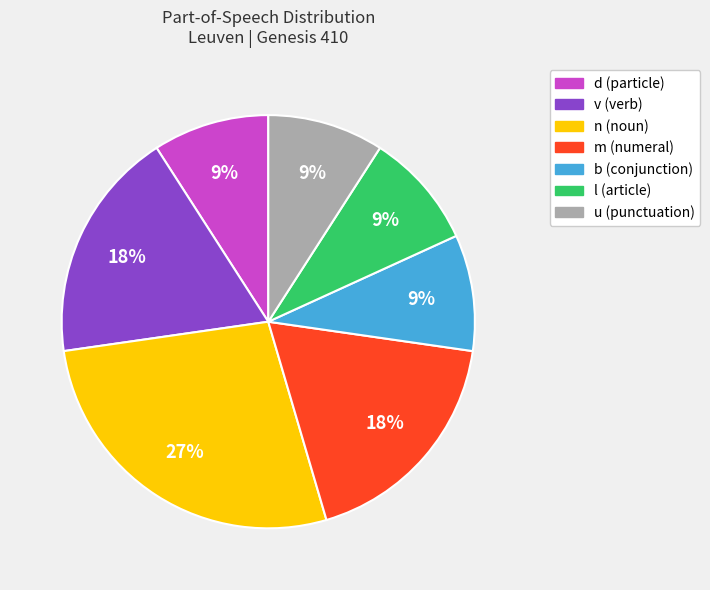

How many segments does this pie chart have?

7